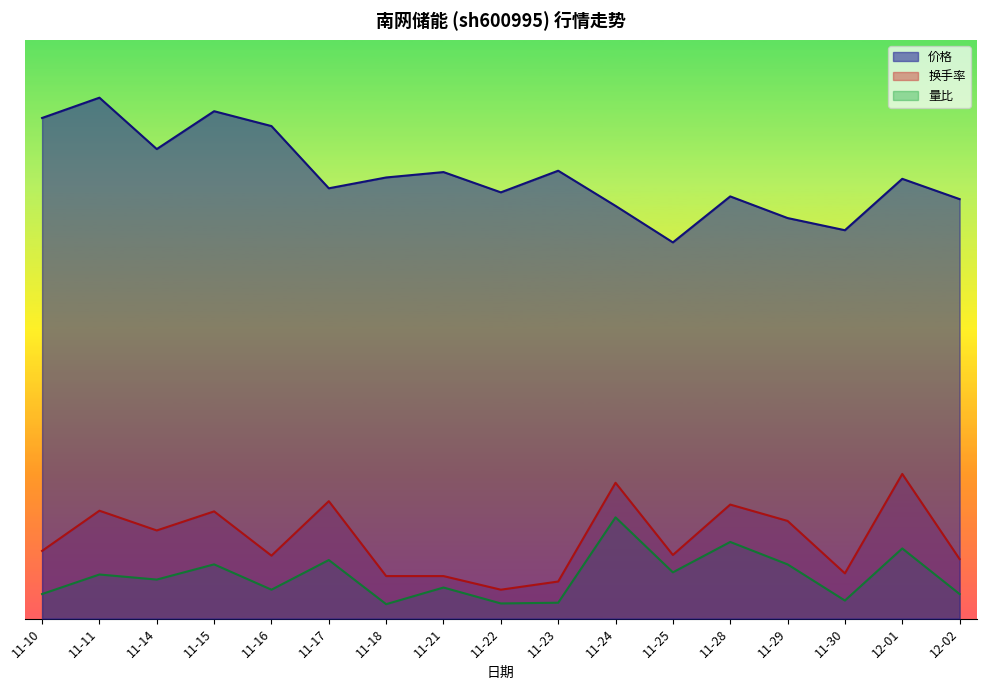

What is the maximum value for 量比?

3.5